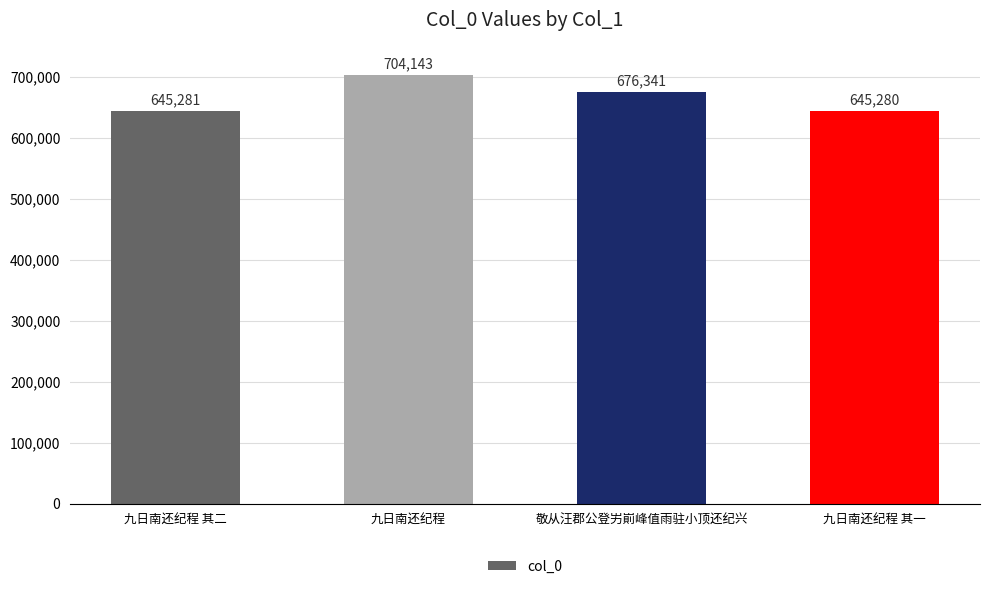

Are the bars grouped side by side (vs. stacked)?

No